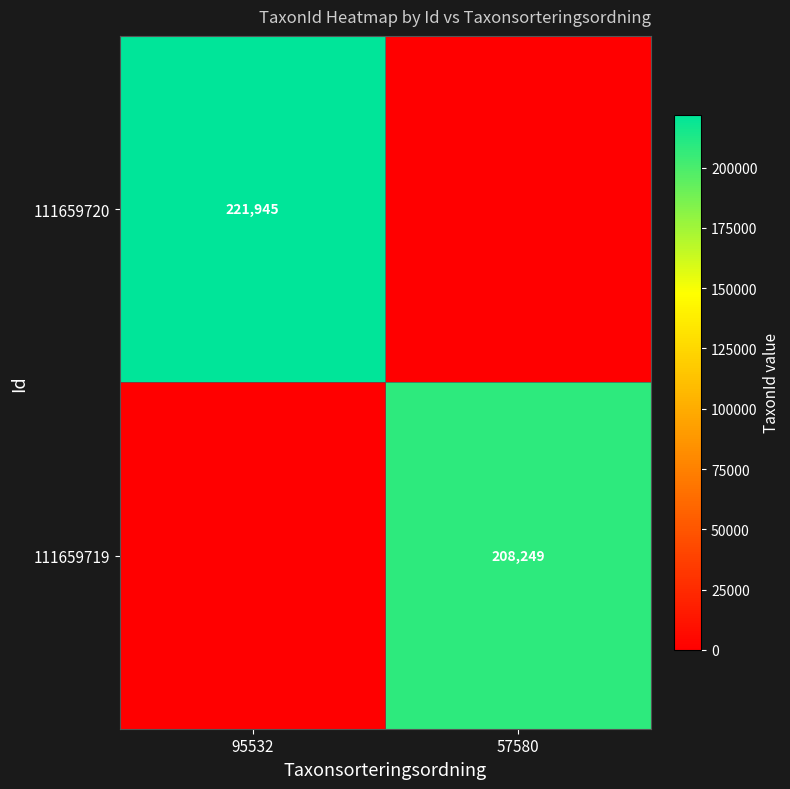

What is the total value across all series at 57580?

208249